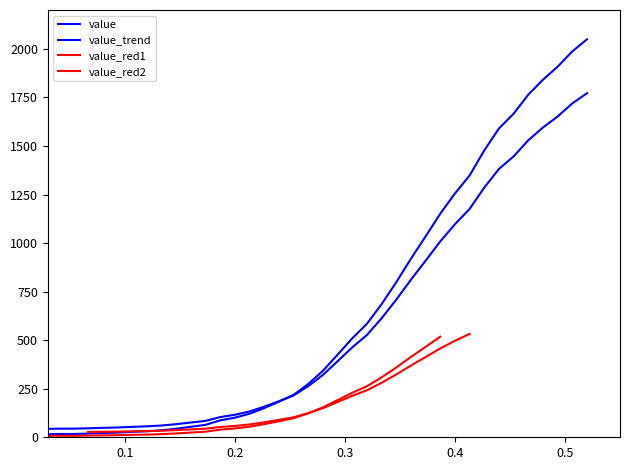

What is the average value?

622